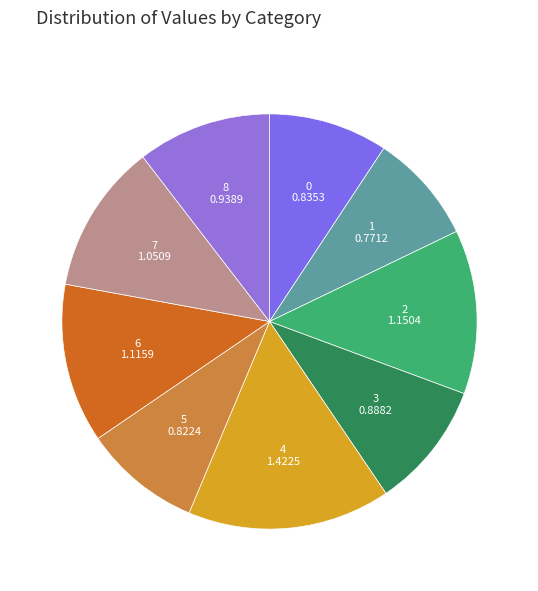

Which category has the biggest portion of the pie?

4